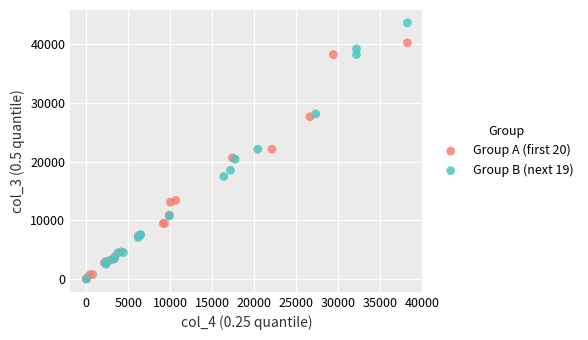

What are all the series names shown in the legend?

Group A (first 20), Group B (next 19)